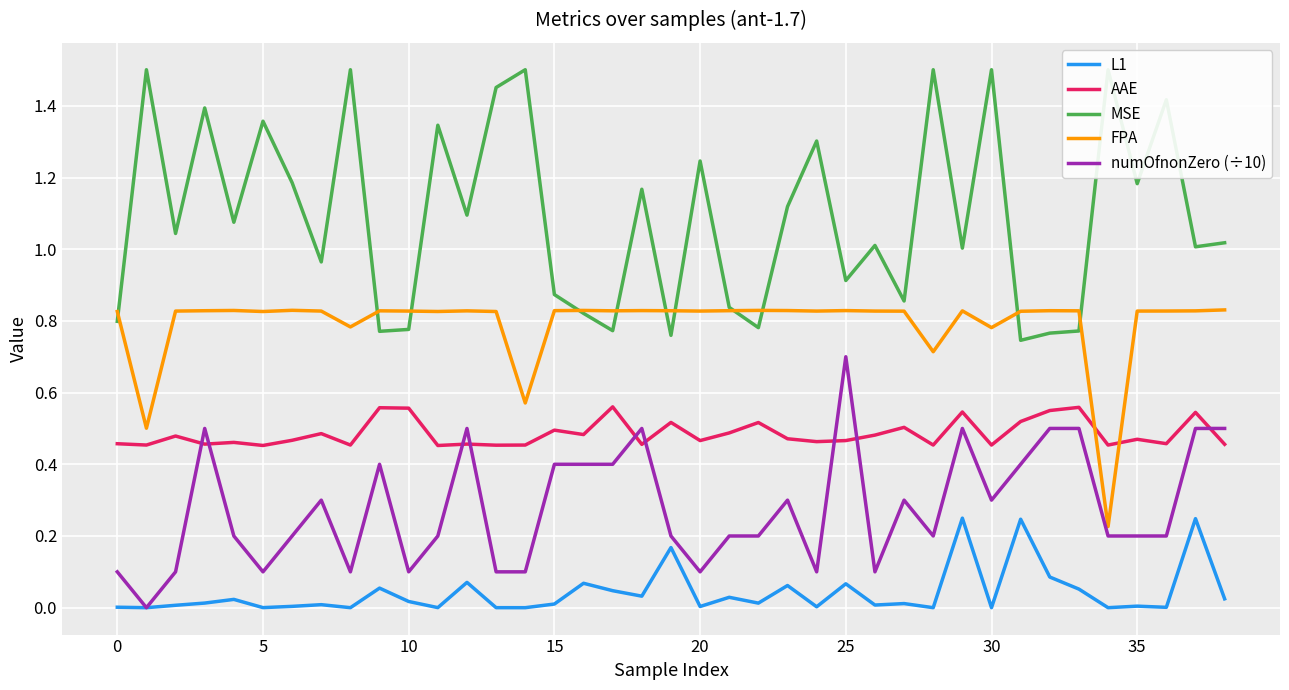

True or false: L1 and AAE cross at least once.

False